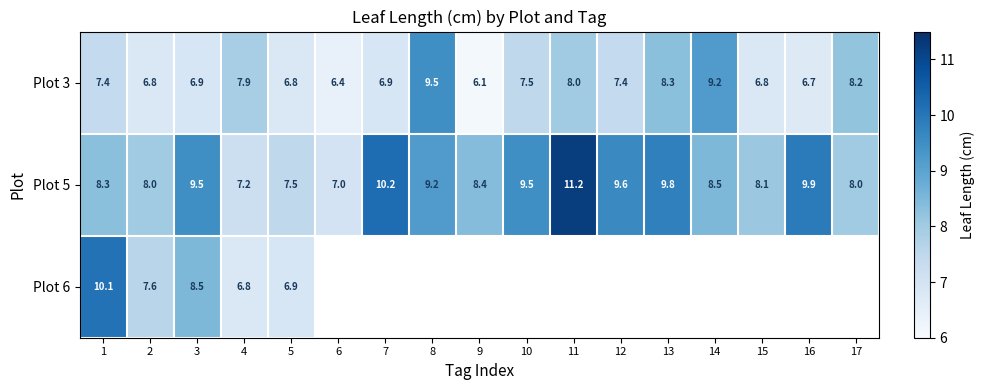

At which label does Plot 5 reach its minimum?

6